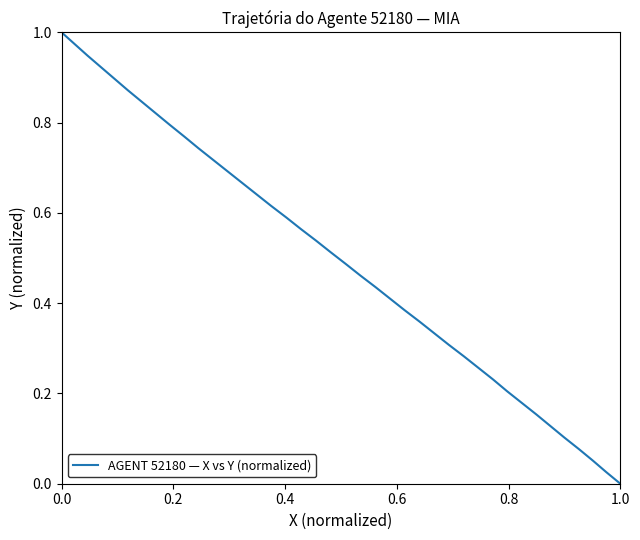

How many positive values are there?

39